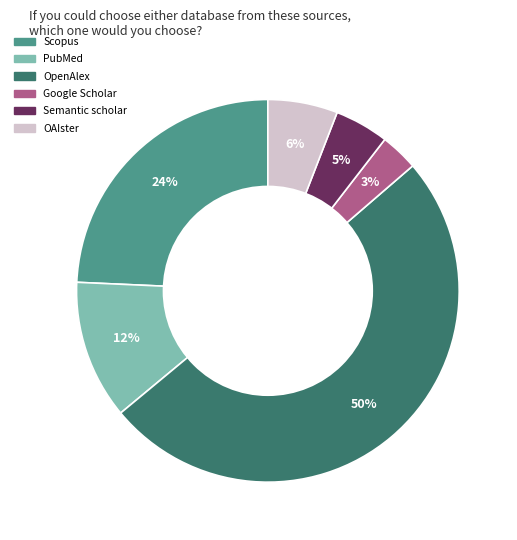

Is the sum of PubMed and OpenAlex greater than half?

Yes